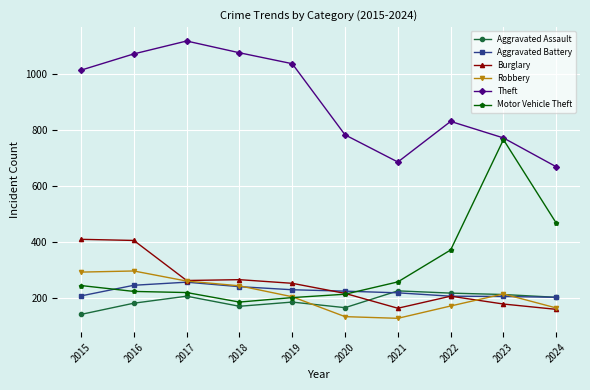

What is the difference between the maximum and minimum values in the Robbery series?

169